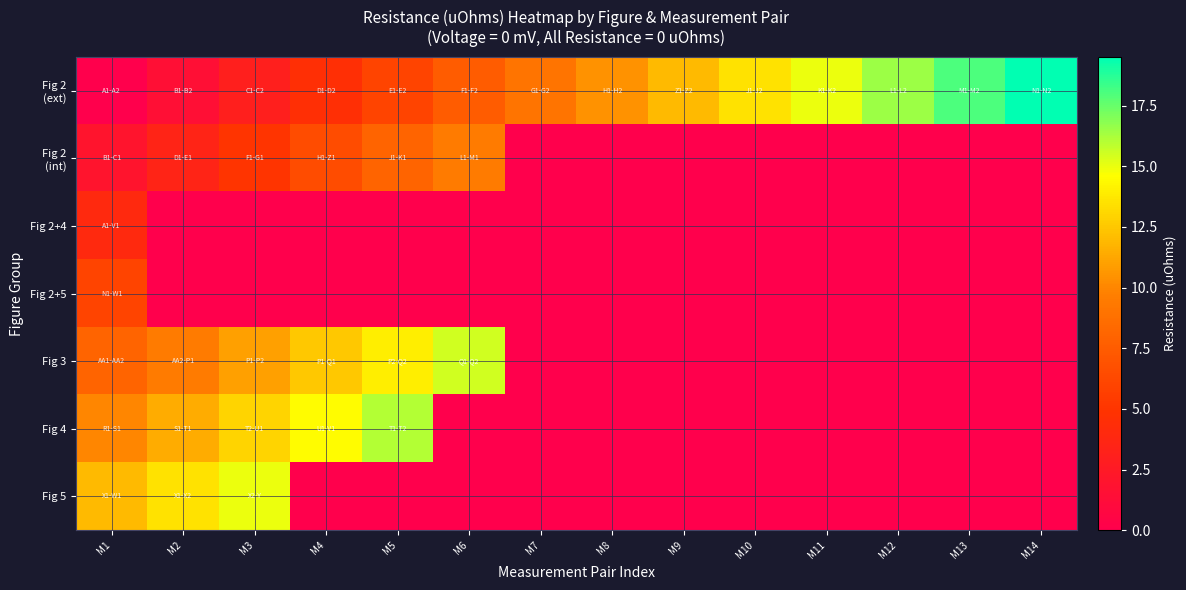

Which has a higher value, M6 or M7?

M7